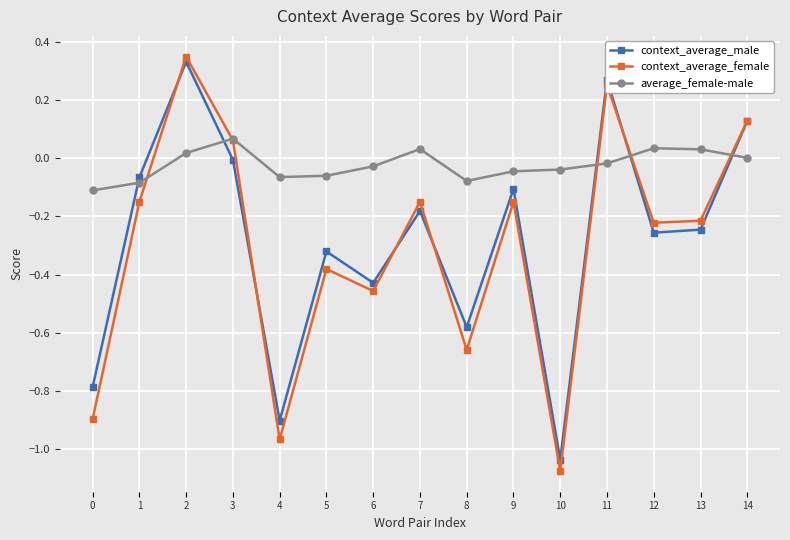

Which series has the largest range (max minus min)?

context_average_female